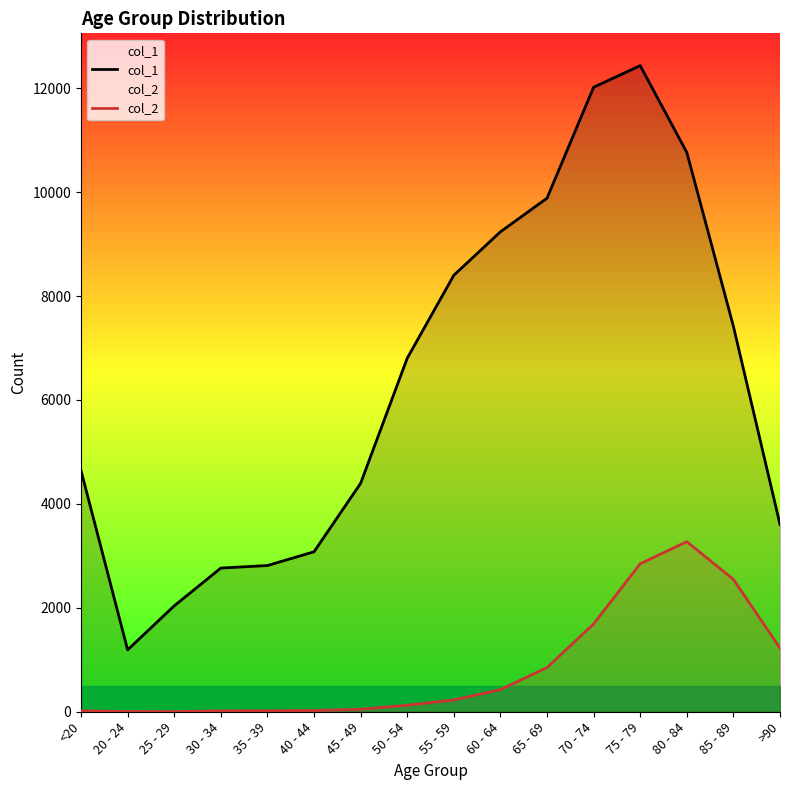

At which label does col_1 reach its peak?

75 - 79